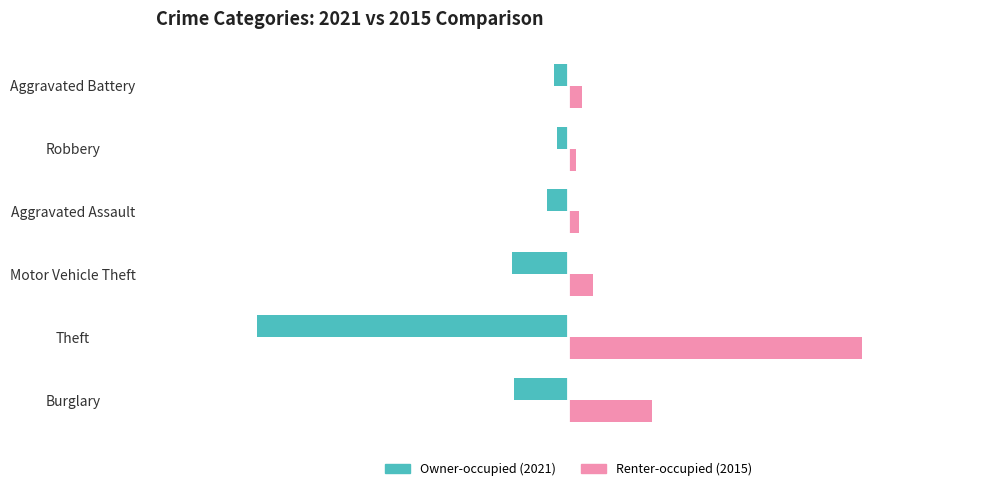

What is the difference between the highest and lowest values at Aggravated Assault?

32